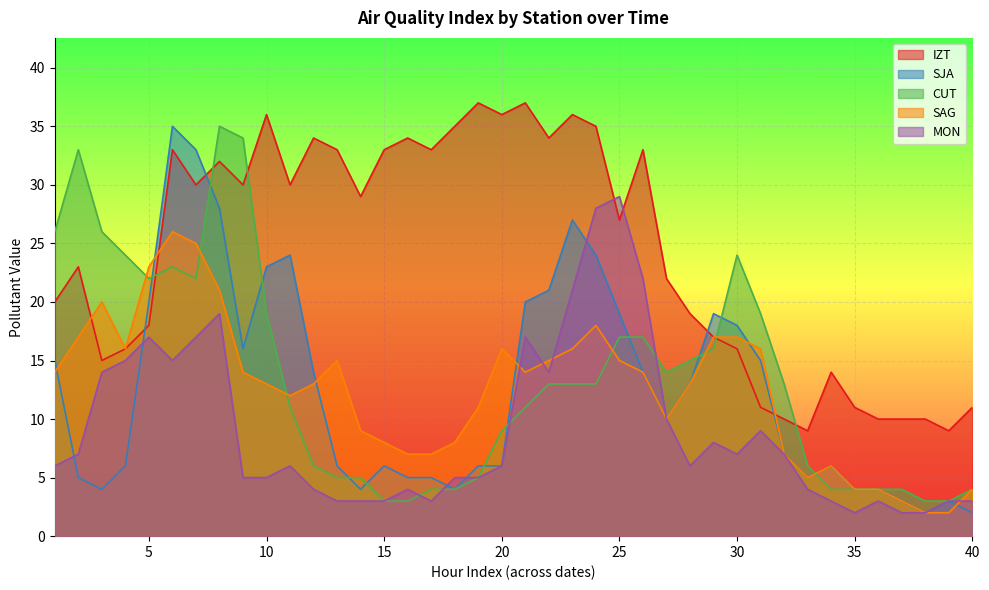

True or false: SAG has a value of 17 at 2.

True